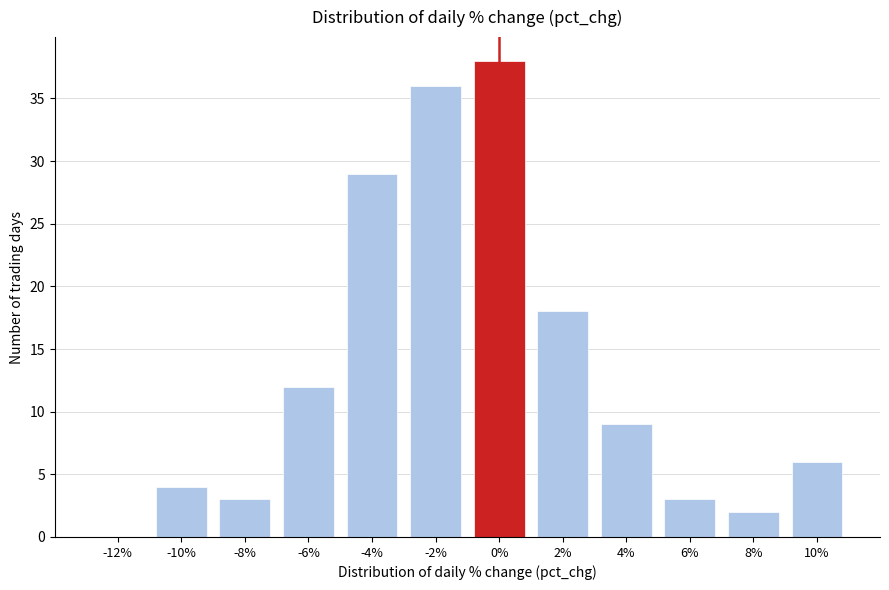

Reading left to right, what are all the values shown in this chart?

-12%=0	-10%=4	-8%=3	-6%=12	-4%=29	-2%=36	0%=38	2%=18	4%=9	6%=3	8%=2	10%=6